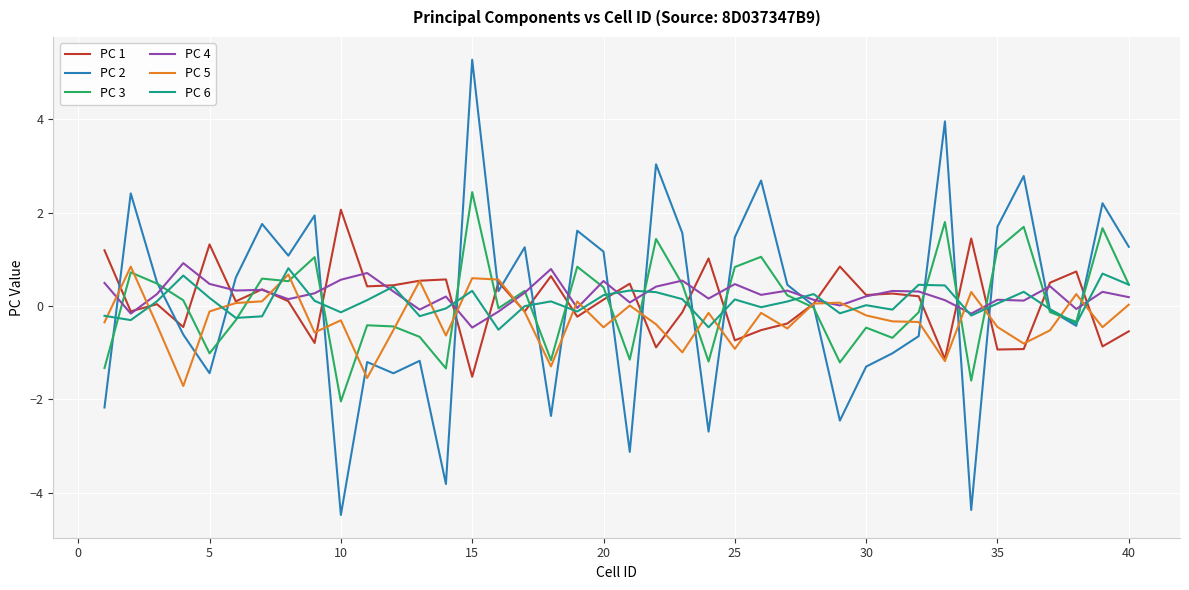

Count the number of data series in this chart.

6